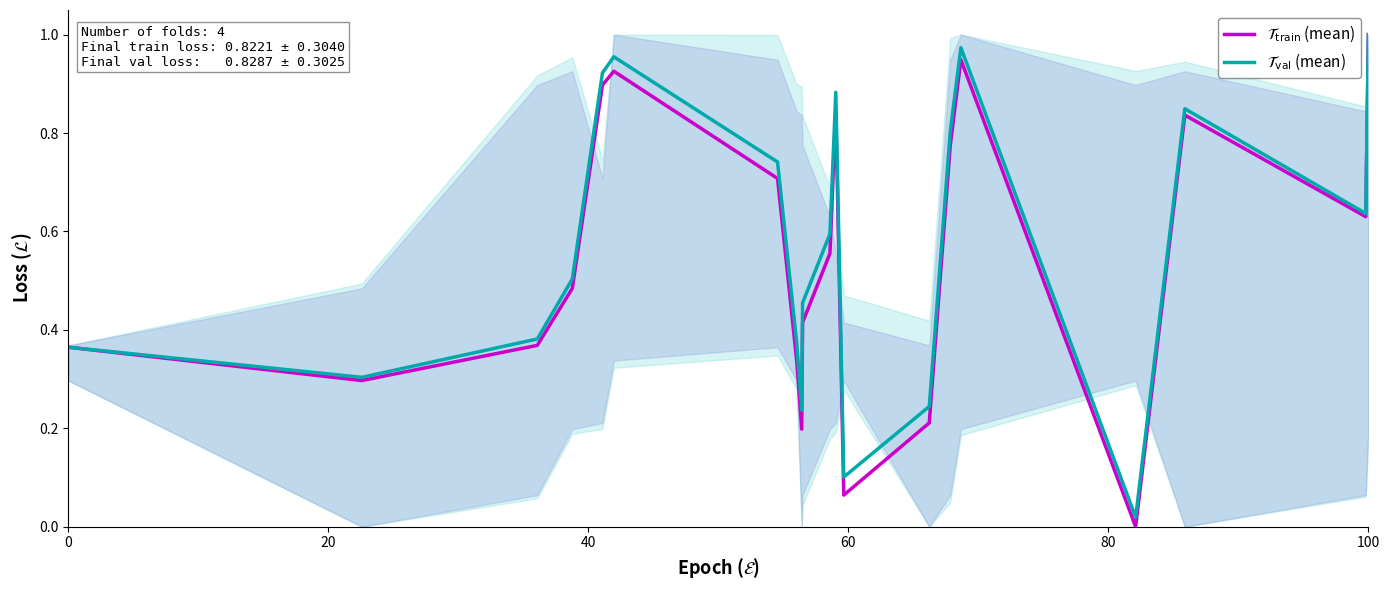

Reading left to right, list all the values displayed in this chart.

$\mathcal{T}_{\rm train}$ (mean): 0.4	0.3	0.4	0.5	0.9	0.9	0.7	0.3	0.2	0.4	0.6	0.8	0.1	0.2	0.8	0.9	0.0	0.8	0.6	1.0
$\mathcal{T}_{\rm val}$ (mean): 0.4	0.3	0.4	0.5	0.9	1.0	0.7	0.4	0.2	0.5	0.6	0.9	0.1	0.2	0.8	1.0	0.0	0.8	0.6	1.0